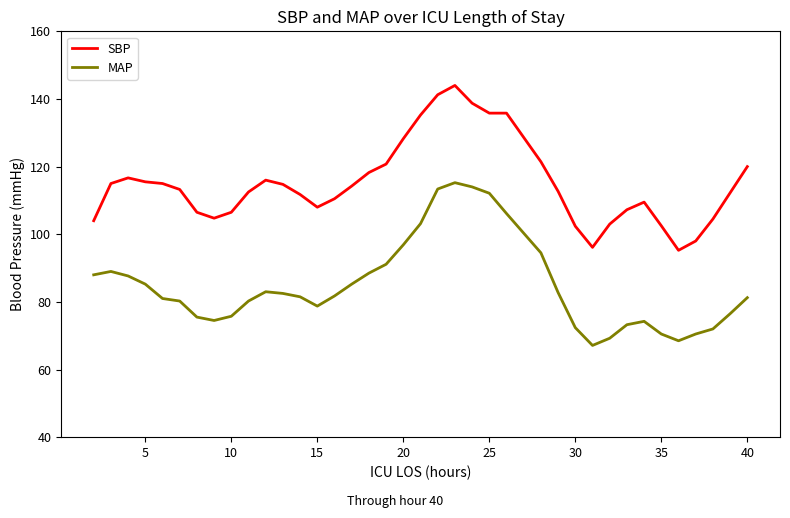

Rank the series by their average value, from highest to lowest.

SBP, MAP